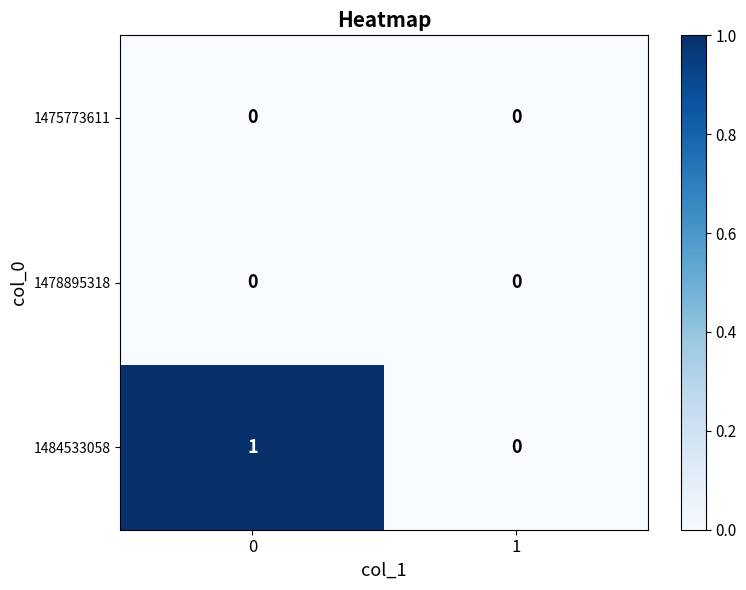

Reading left to right, list all the values displayed in this chart.

1475773611: 0=0	1=0
1478895318: 0=0	1=0
1484533058: 0=1	1=0